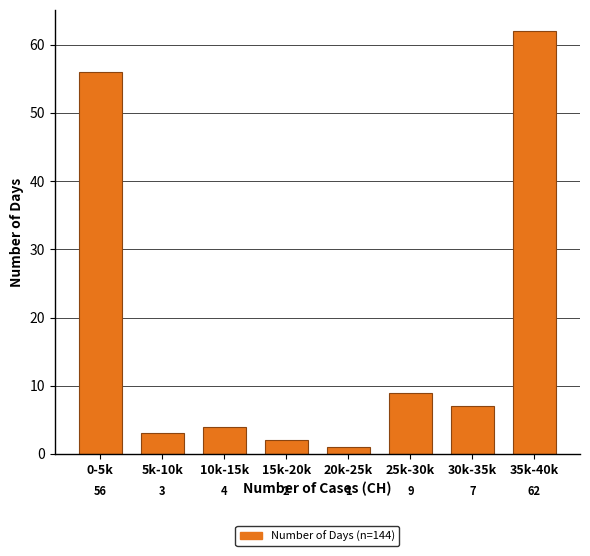

Reading right to left, list all the values displayed in this chart.

62	7	9	1	2	4	3	56